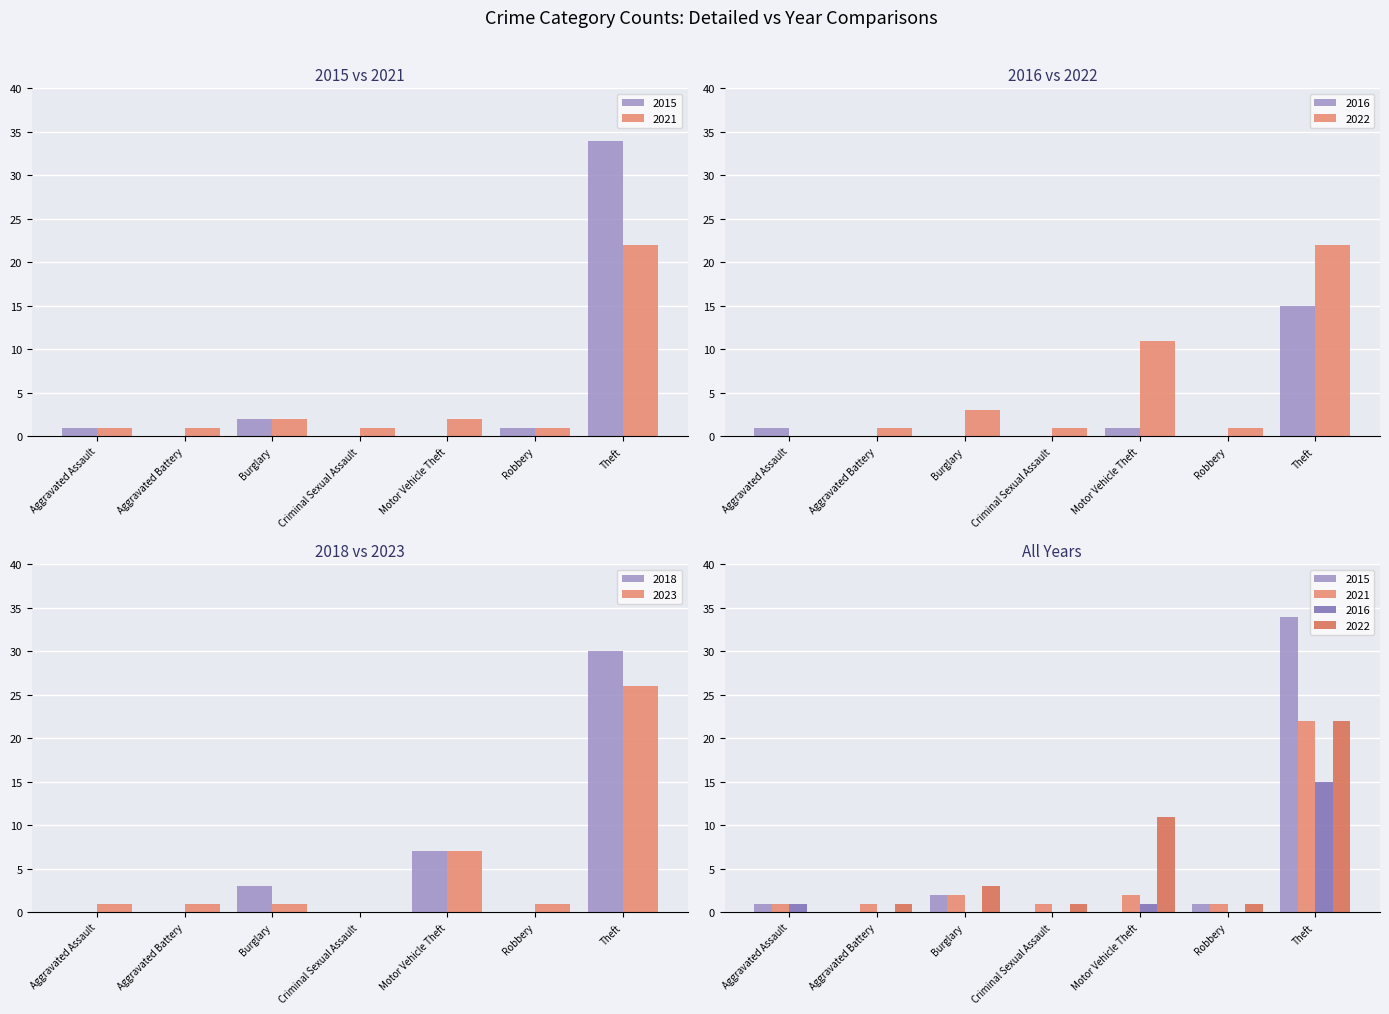

Reading left to right, list all the values displayed in this chart.

2021: 1	1	2	1	2	1	22
2022: 0	1	3	1	11	1	22
2023: 1	1	1	0	7	1	26
2016: 1	0	0	0	1	0	15
2018: 0	0	3	0	7	0	30
2015: 1	0	2	0	0	1	34